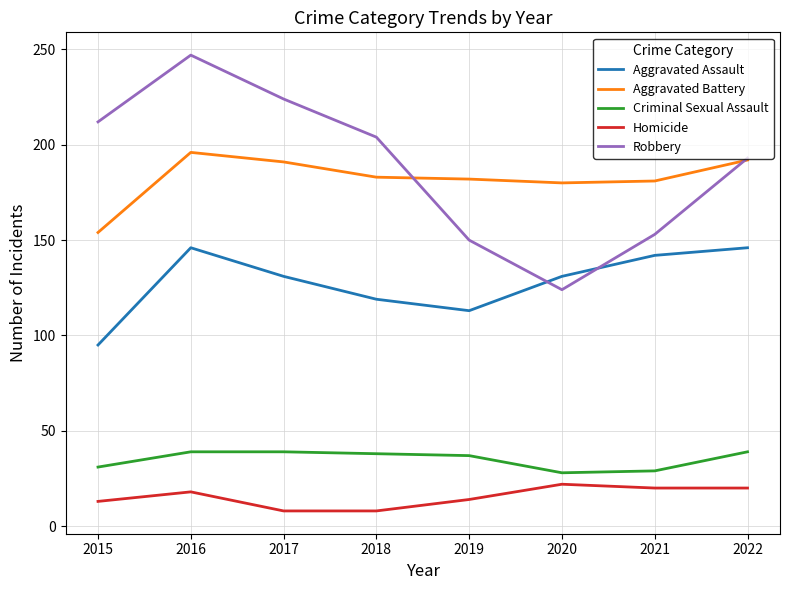

What is the maximum value for Aggravated Assault?

146